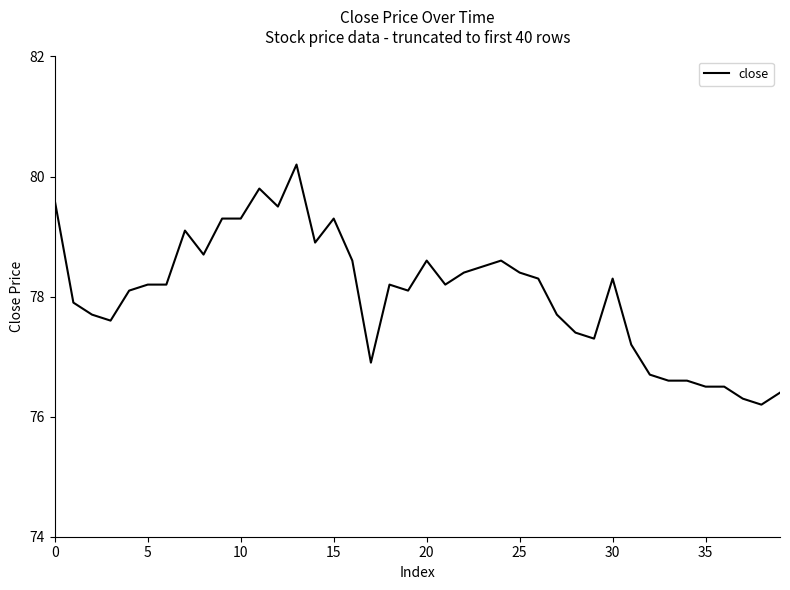

What is the greatest value displayed?

80.2